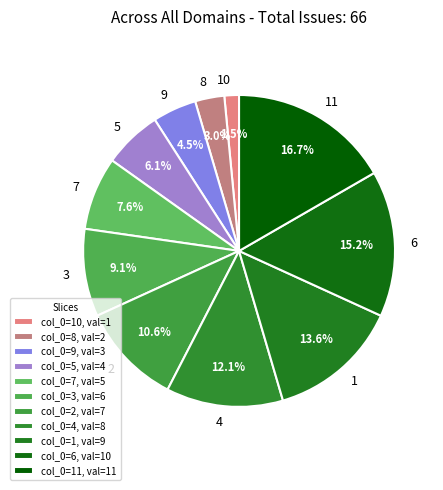

Is it true that 2 is 25% of the pie?

False